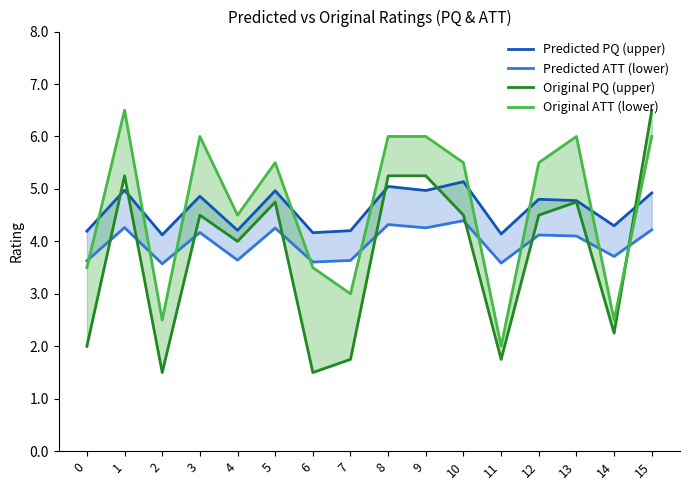

At 3, list the series in order from smallest to largest.

Predicted ATT (lower), Original PQ (upper), Predicted PQ (upper), Original ATT (lower)